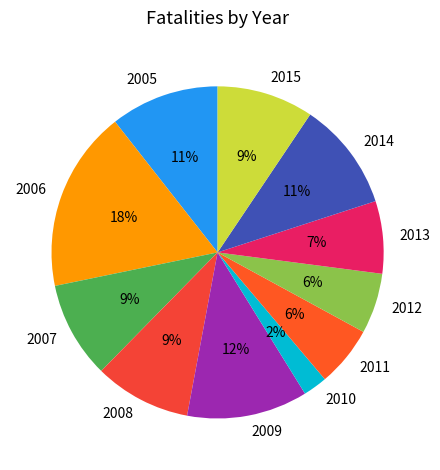

Is it true that 2006 is 18% of the pie?

True